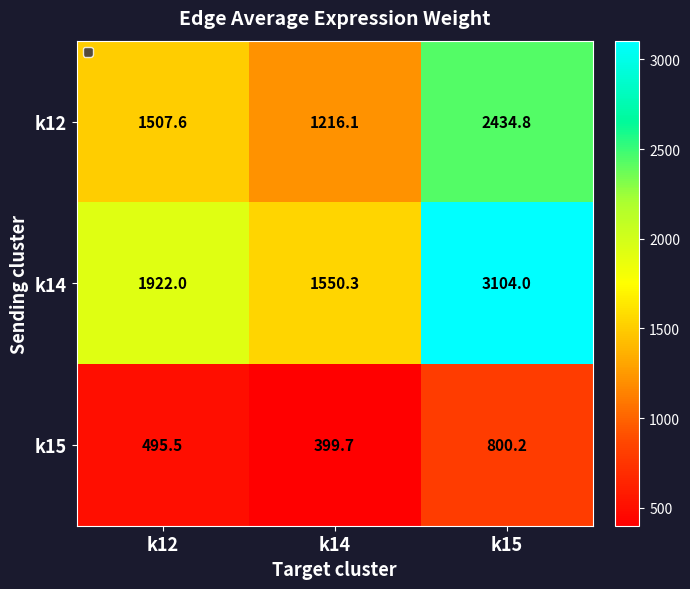

Rank the series by their maximum value, from highest to lowest.

k14, k12, k15